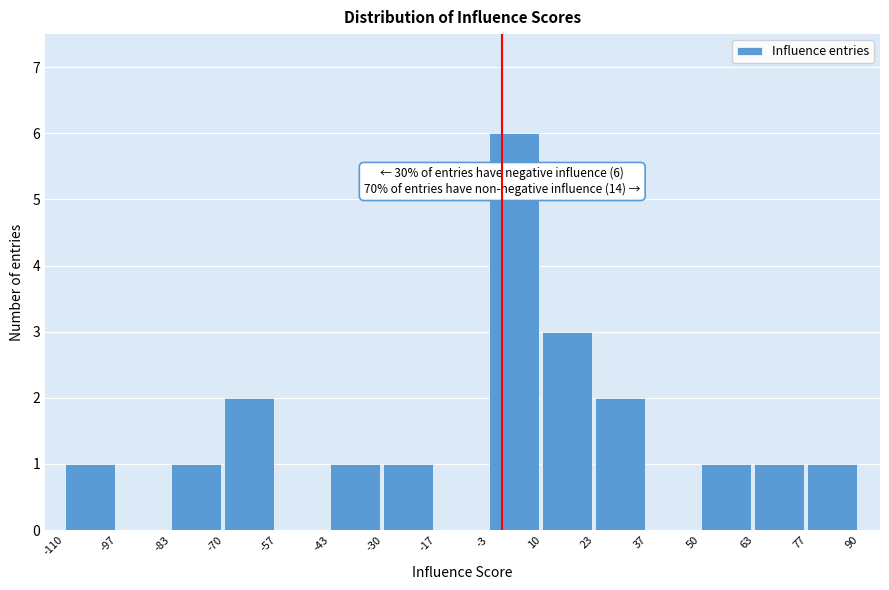

Over which range of the x-axis is the bar tallest?

-3 to 10